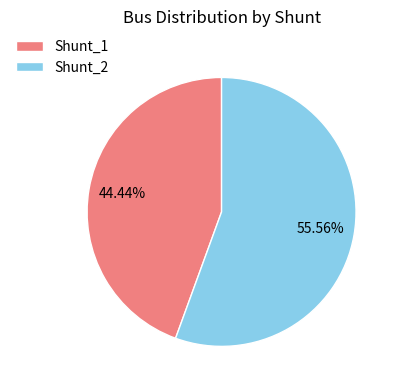

The Shunt_2 slice represents 45% of the pie. True or false?

False